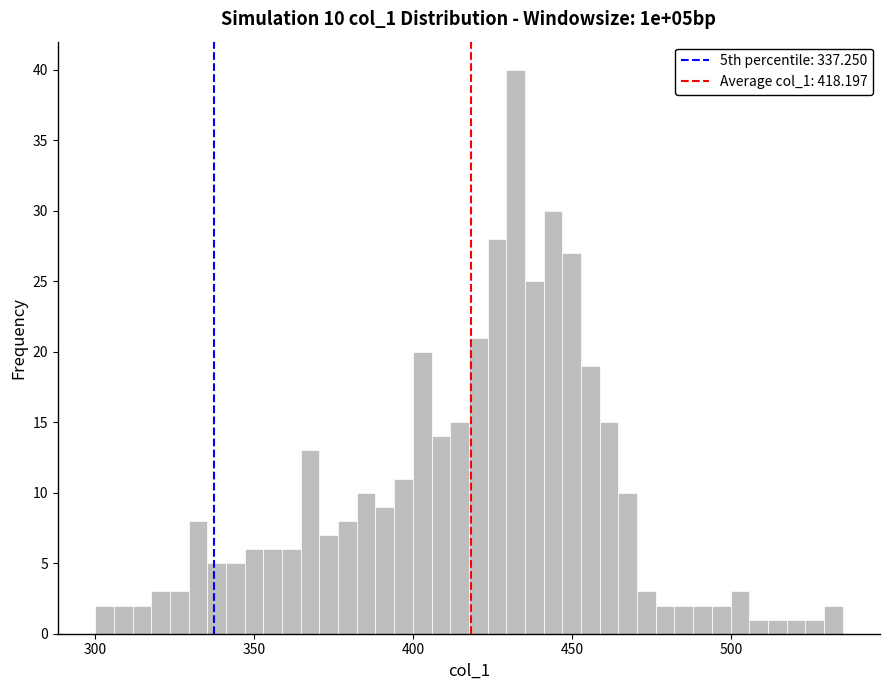

Around what value on the x-axis is the tallest bar? Give the approximate position of its centre, as read against the axis.

430